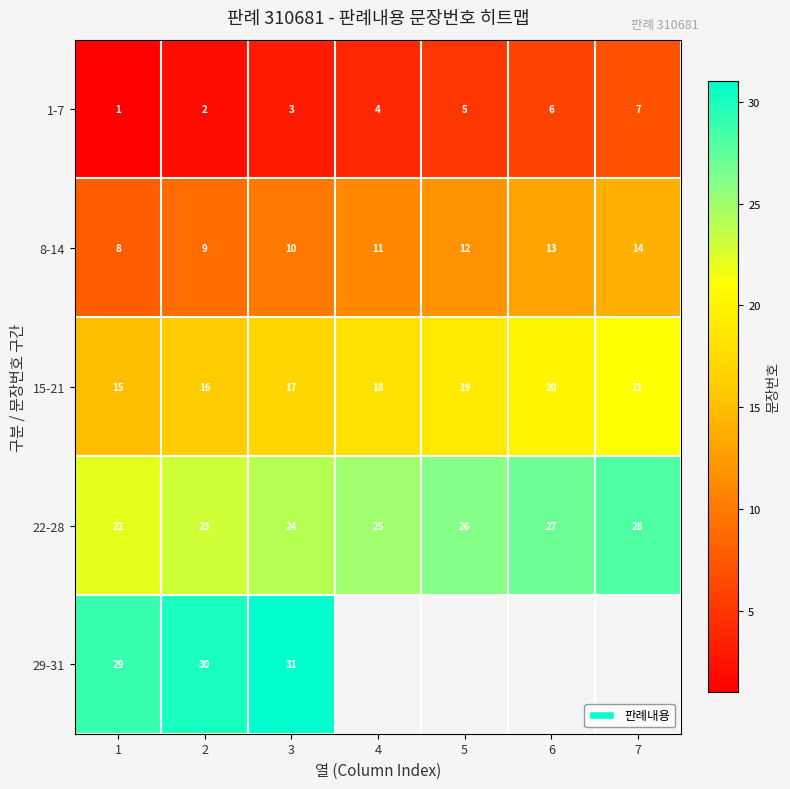

Between 3 and 6, which is larger?

6